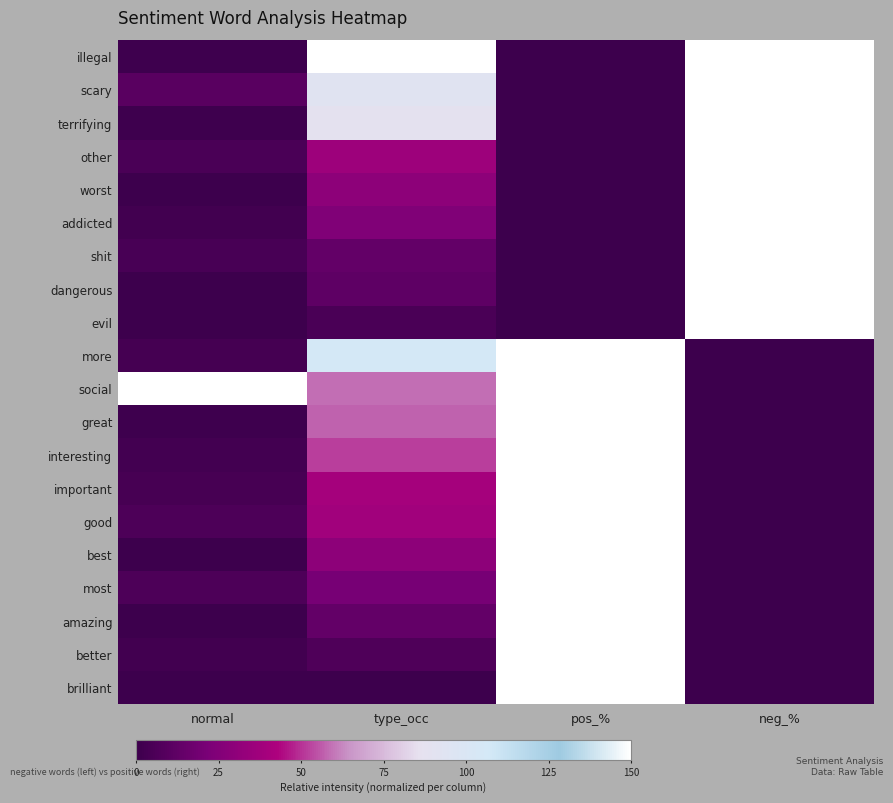

Reading right to left, transcribe all the data shown in this chart.

illegal: neg_%=1.0	pos_%=0.0	type_occ=1.0	normal=0.0
scary: neg_%=1.0	pos_%=0.0	type_occ=0.6	normal=0.1
terrifying: neg_%=1.0	pos_%=0.0	type_occ=0.6	normal=0.0
other: neg_%=1.0	pos_%=0.0	type_occ=0.2	normal=0.0
worst: neg_%=1.0	pos_%=0.0	type_occ=0.2	normal=0.0
addicted: neg_%=1.0	pos_%=0.0	type_occ=0.2	normal=0.0
shit: neg_%=1.0	pos_%=0.0	type_occ=0.1	normal=0.0
dangerous: neg_%=1.0	pos_%=0.0	type_occ=0.1	normal=0.0
evil: neg_%=1.0	pos_%=0.0	type_occ=0.0	normal=0.0
more: neg_%=0.0	pos_%=1.0	type_occ=0.7	normal=0.0
social: neg_%=0.0	pos_%=1.0	type_occ=0.4	normal=1.0
great: neg_%=0.0	pos_%=1.0	type_occ=0.4	normal=0.0
interesting: neg_%=0.0	pos_%=1.0	type_occ=0.3	normal=0.0
important: neg_%=0.0	pos_%=1.0	type_occ=0.3	normal=0.0
good: neg_%=0.0	pos_%=1.0	type_occ=0.3	normal=0.0
best: neg_%=0.0	pos_%=1.0	type_occ=0.2	normal=0.0
most: neg_%=0.0	pos_%=1.0	type_occ=0.1	normal=0.0
amazing: neg_%=0.0	pos_%=1.0	type_occ=0.1	normal=0.0
better: neg_%=0.0	pos_%=1.0	type_occ=0.0	normal=0.0
brilliant: neg_%=0.0	pos_%=1.0	type_occ=0.0	normal=0.0